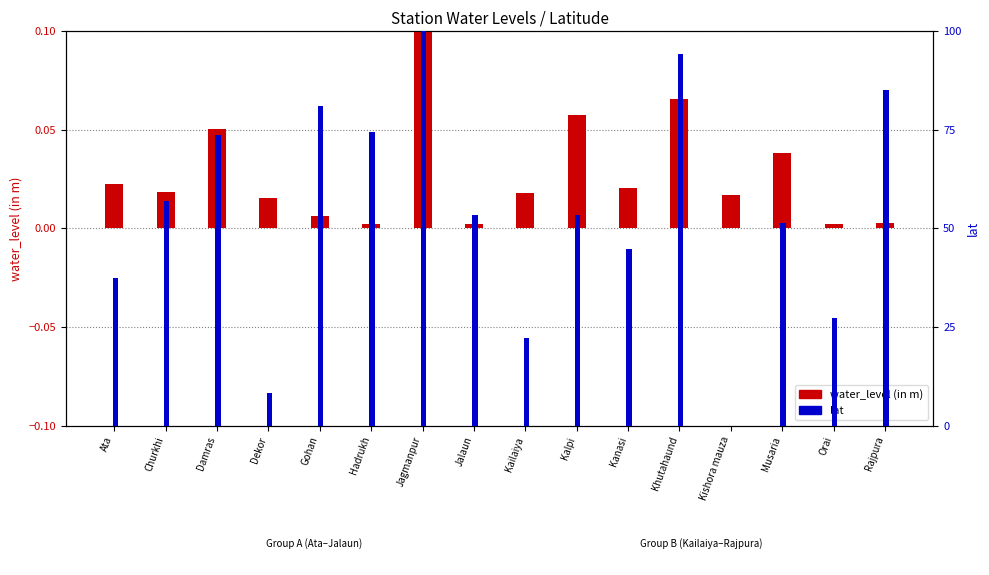

Reading left to right, extract all data points from this chart.

water_level (in m): Ata=0.0	Churkhi=0.0	Damras=0.1	Dekor=0.0	Gohan=0.0	Hadrukh=0.0	Jagmanpur=0.1	Jalaun=0.0	Kailaiya=0.0	Kalpi=0.1	Kanasi=0.0	Khutahaund=0.1	Kishora mauza=0.0	Musaria=0.0	Orai=0.0	Rajpura=0.0
lat: Ata=0.0	Churkhi=0.1	Damras=0.1	Dekor=0.0	Gohan=0.1	Hadrukh=0.1	Jagmanpur=0.1	Jalaun=0.1	Kailaiya=0.0	Kalpi=0.1	Kanasi=0.0	Khutahaund=0.1	Kishora mauza=0.0	Musaria=0.1	Orai=0.0	Rajpura=0.1